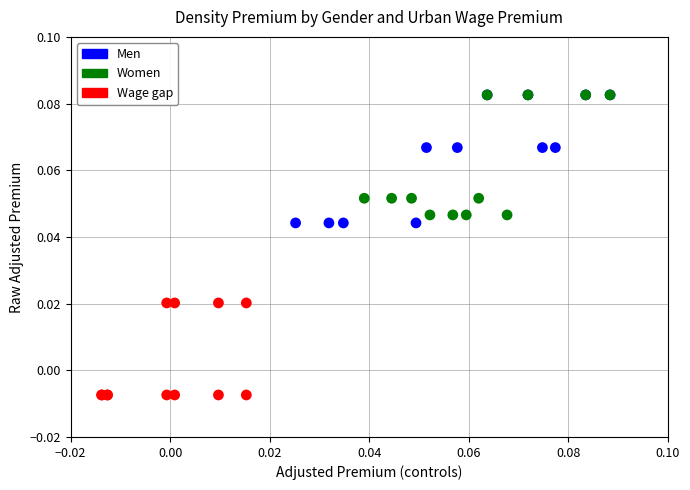

Which series reaches the minimum Y coordinate?

Wage gap